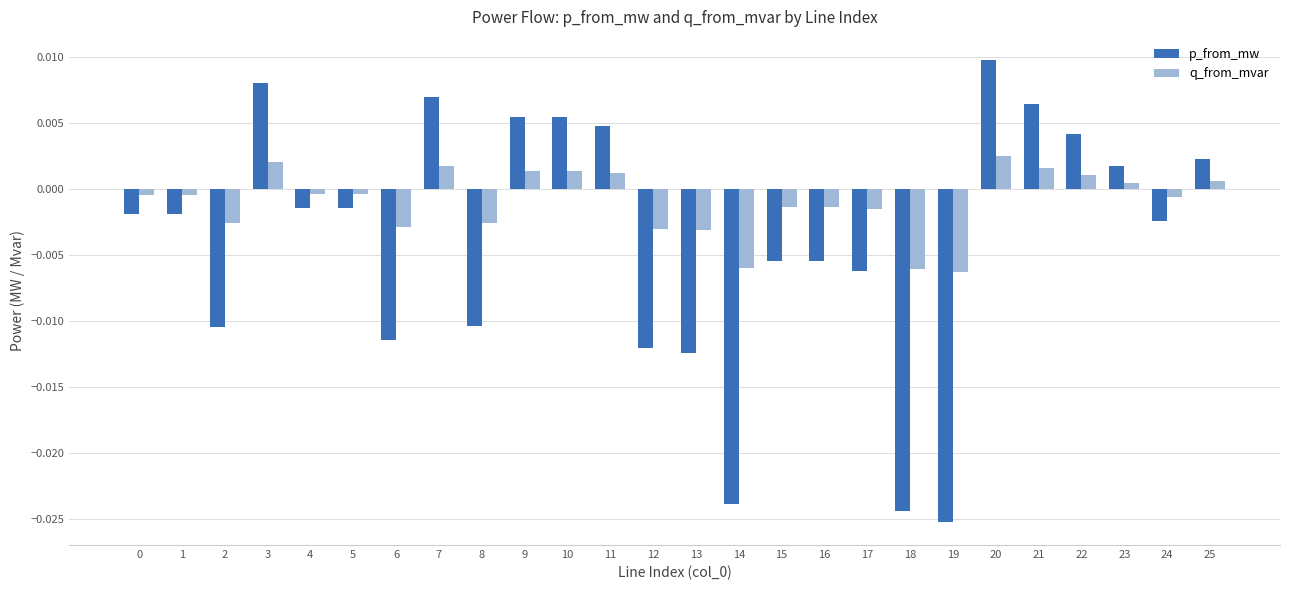

List the series in order of their overall mean, lowest first.

p_from_mw, q_from_mvar